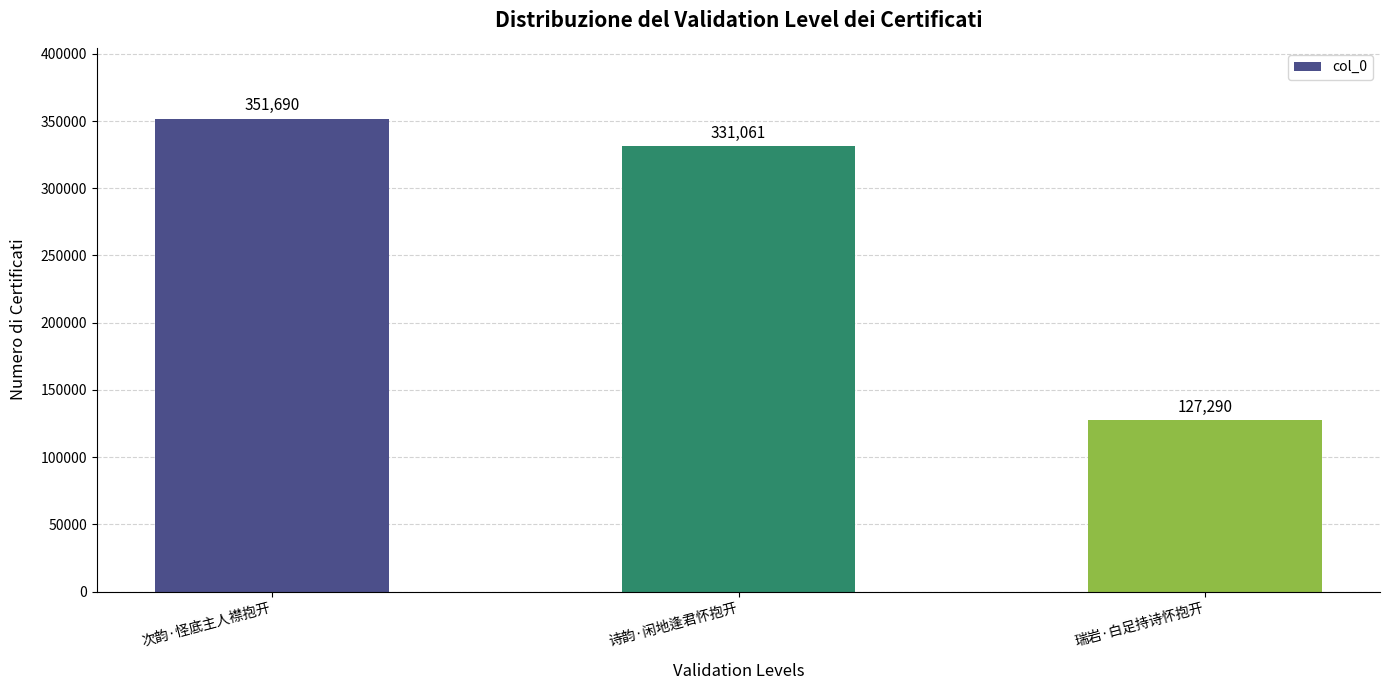

What position from the left is 诗韵·闲地逢君怀抱开?

2